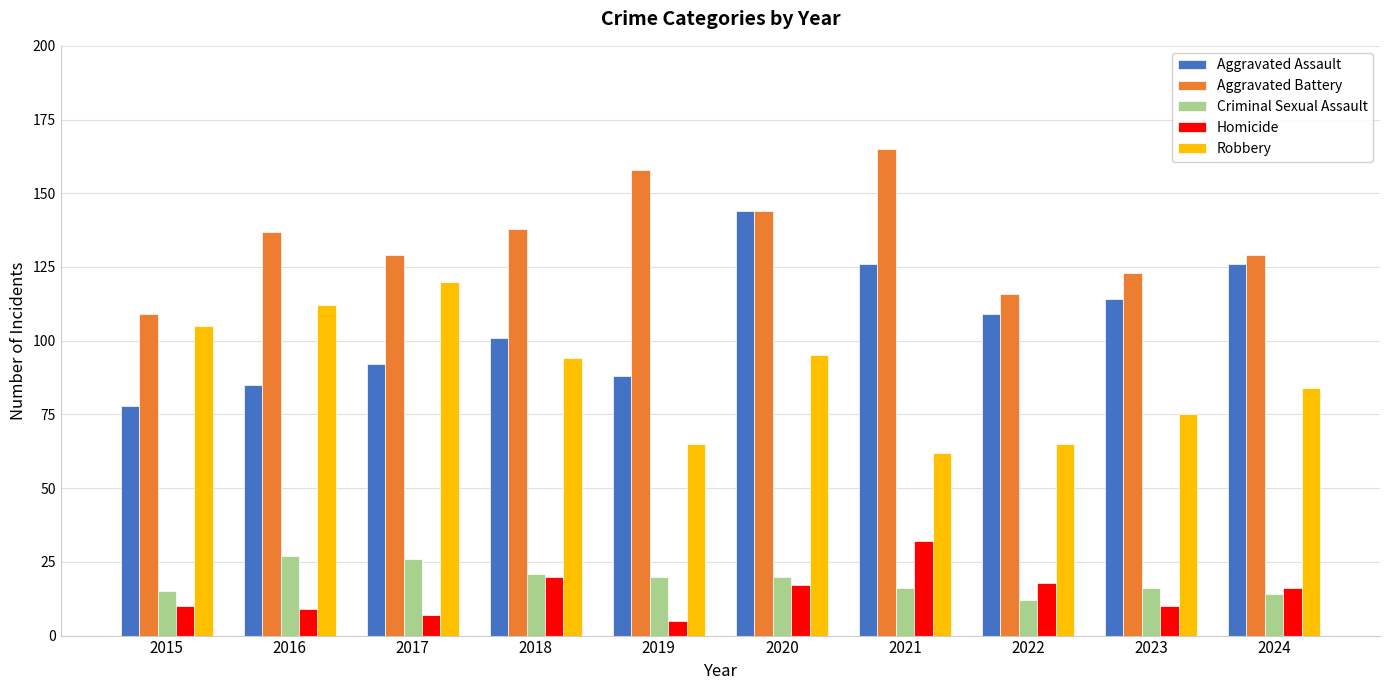

At how many categories does at least one series exceed 48?

10